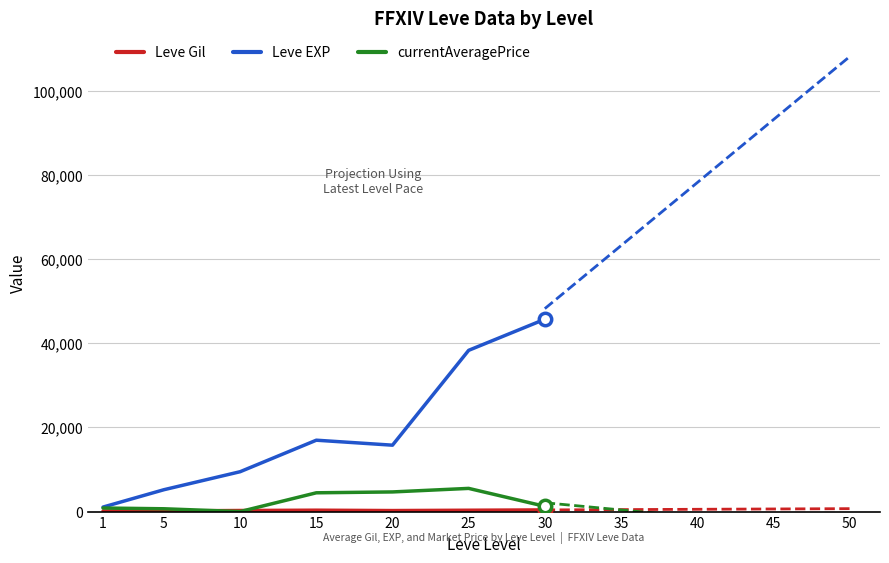

Is the value of Leve Gil at 5 greater than the value of Leve EXP at 1?

No